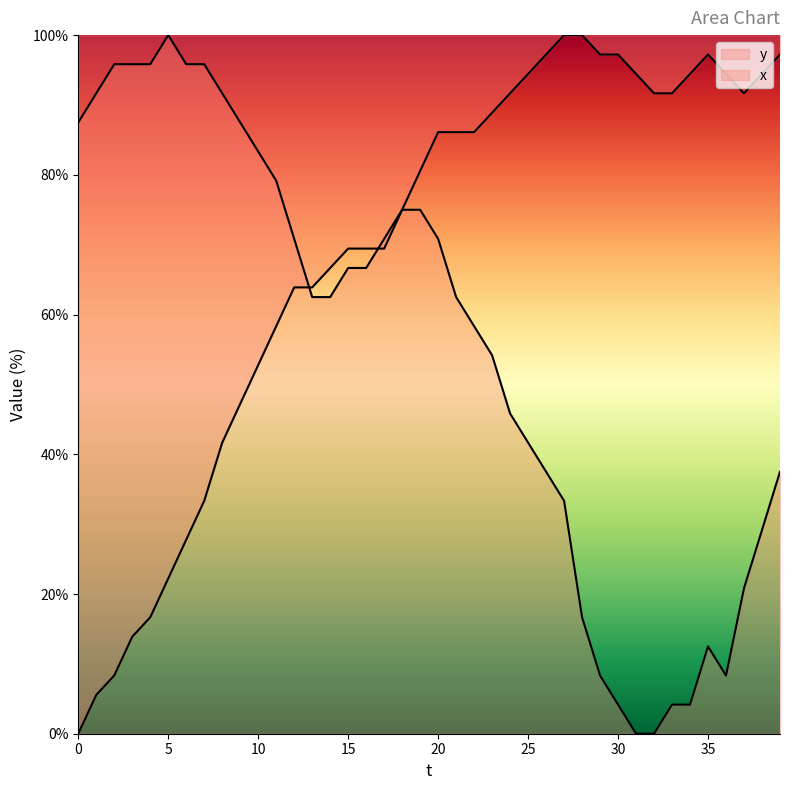

After their last crossing, which series has the higher values: y or x?

x